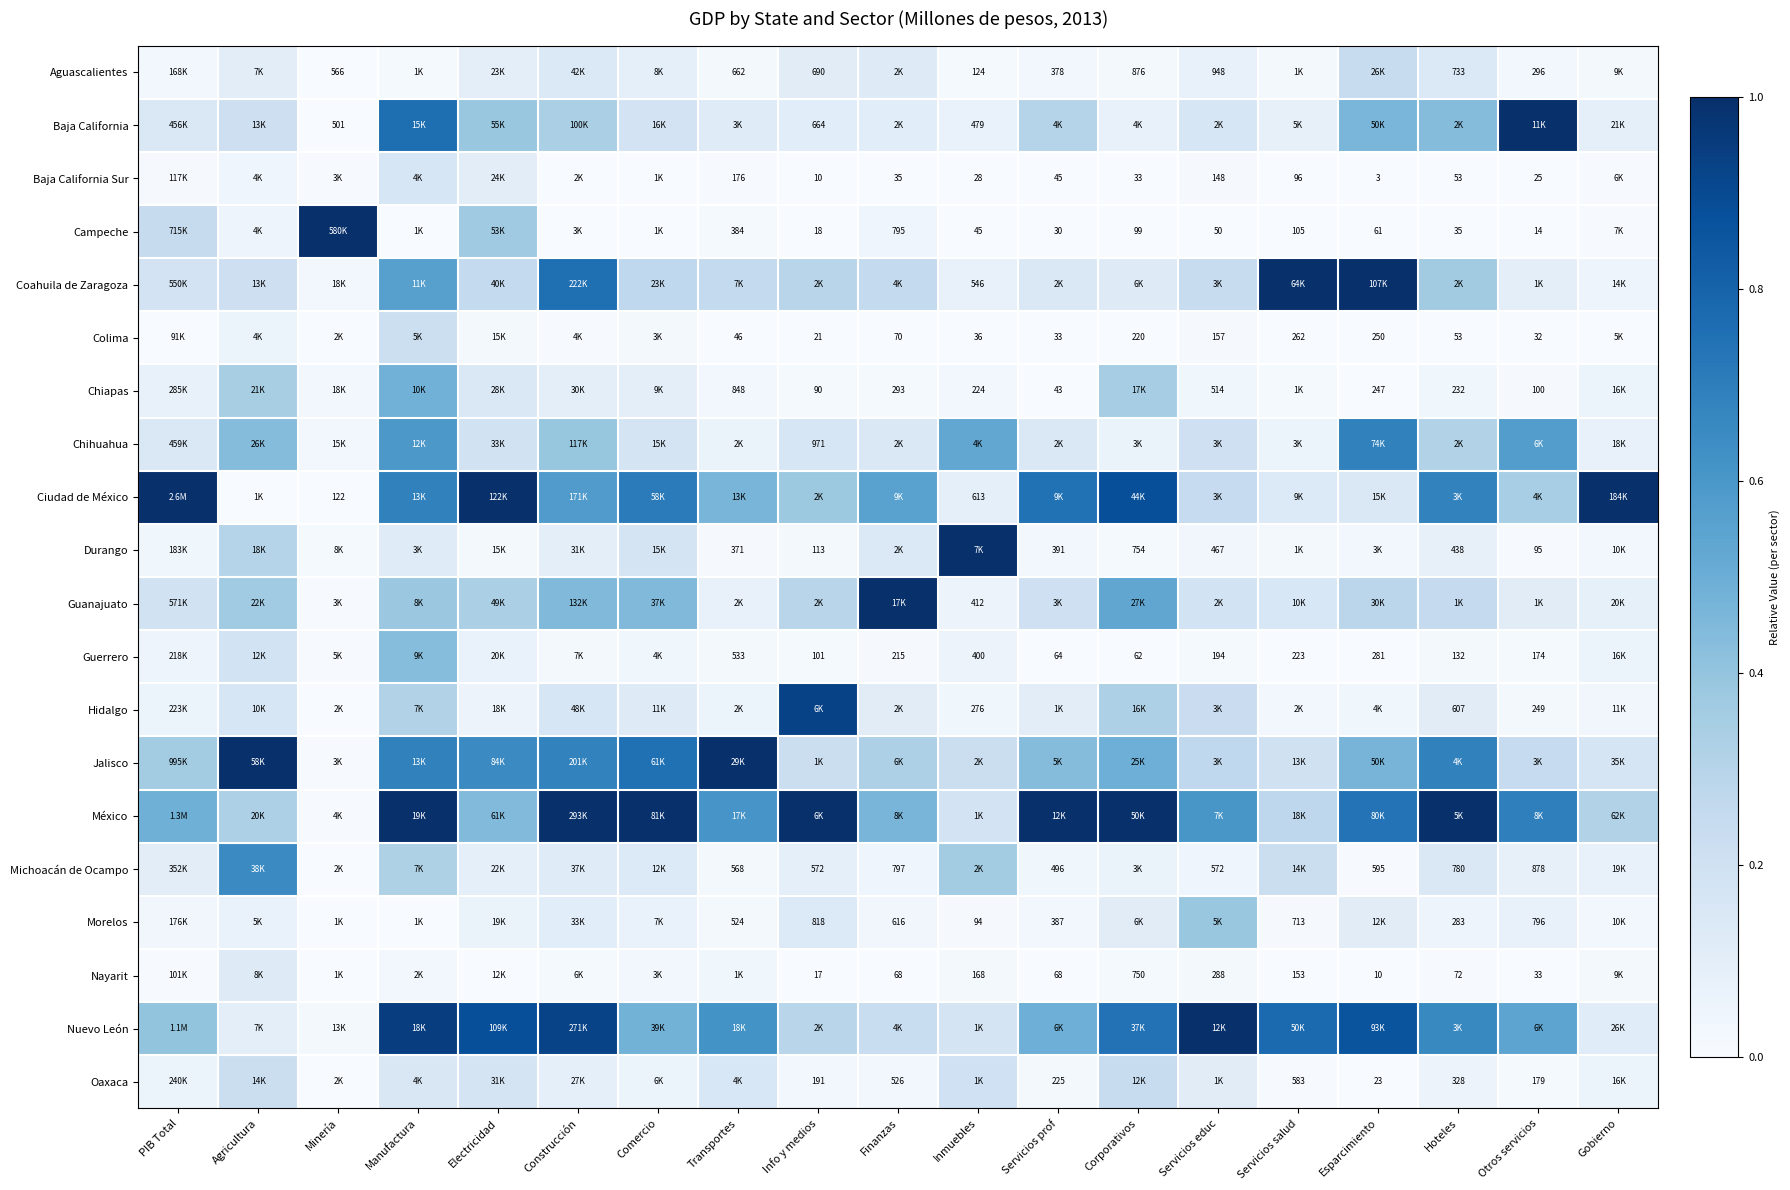

Is the value of Colima at Otros servicios greater than the value of Michoacán de Ocampo at Info y medios?

No